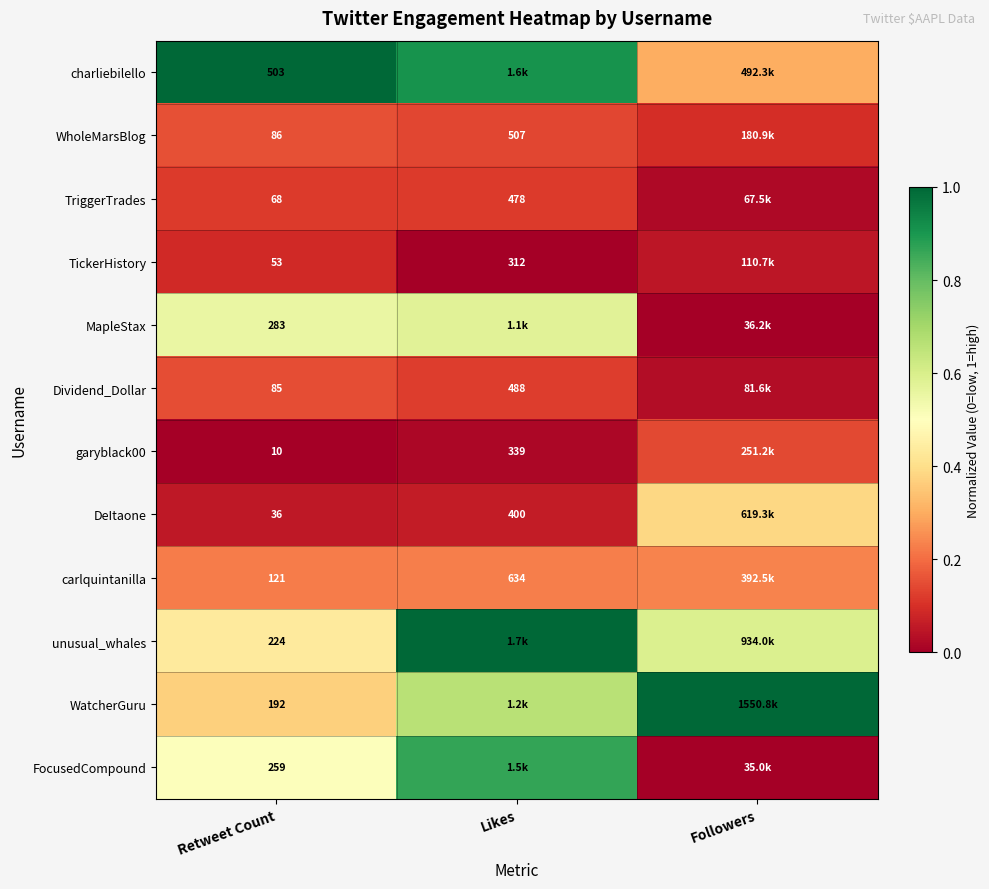

Is the value of carlquintanilla at Likes greater than the value of WatcherGuru at Retweet Count?

Yes